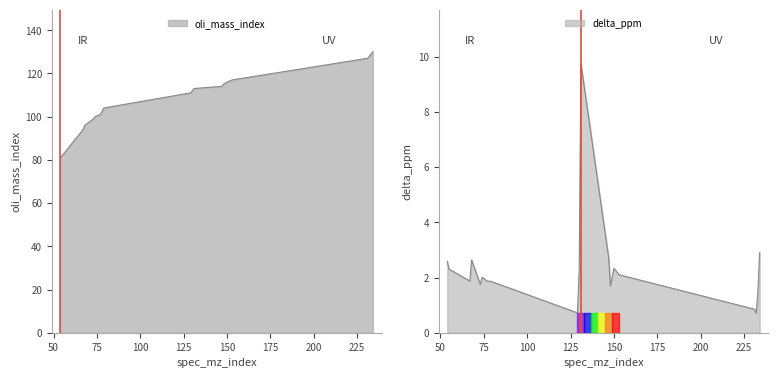

How many lines are shown in the chart?

2